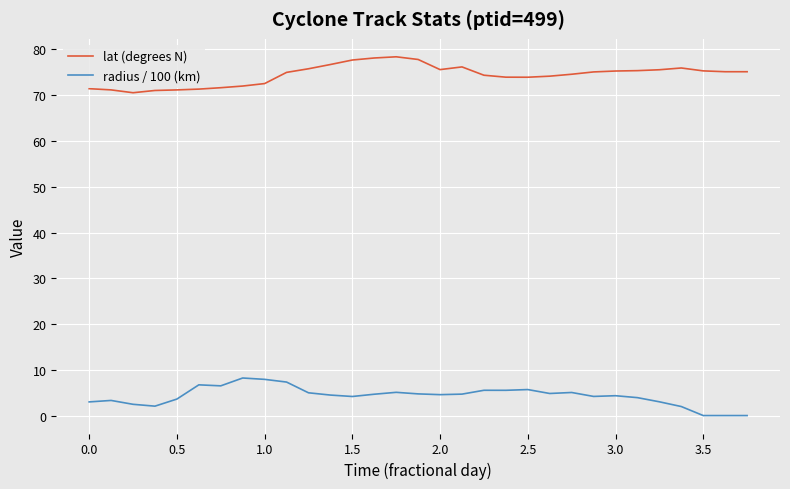

At how many categories does at least one series exceed 66?

31